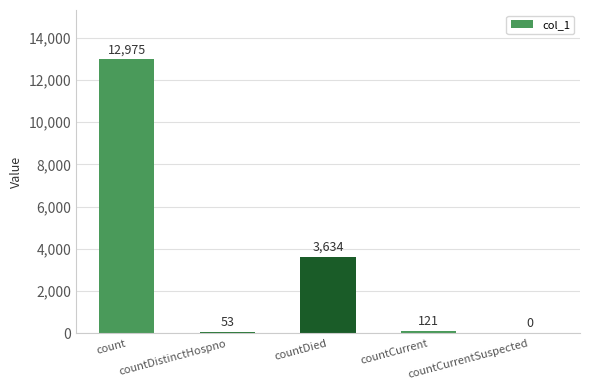

True or false: the data shows 12975 at count.

True